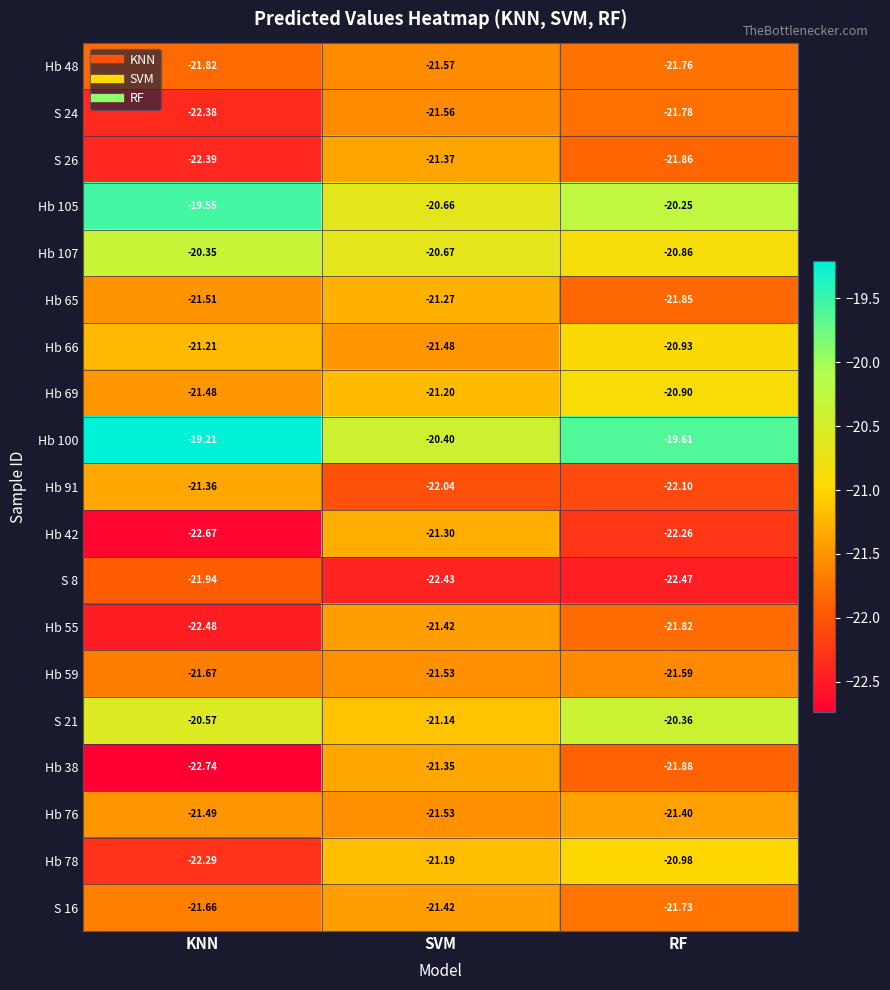

List the labels in order of S 26 value, largest first.

SVM, RF, KNN